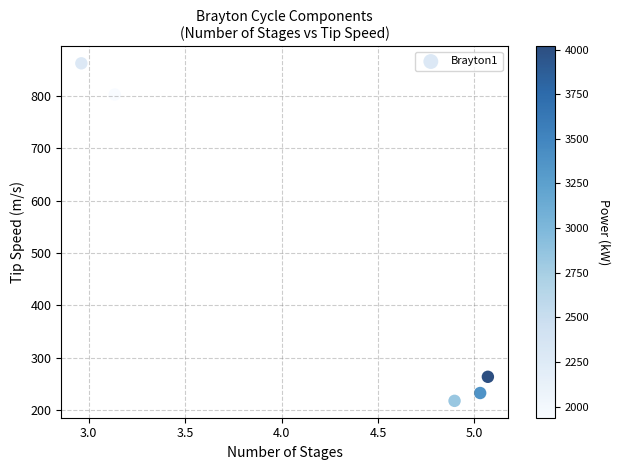

What is the average X value?

4.2